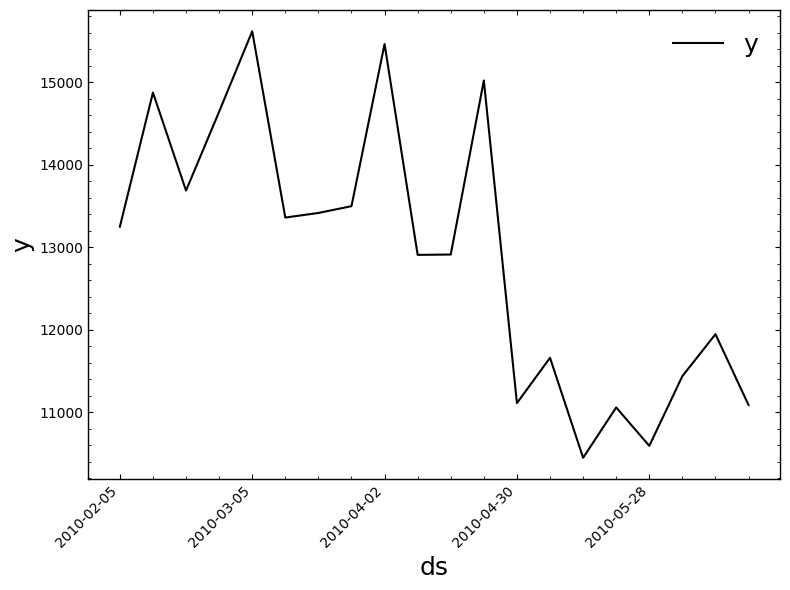

What is the greatest value displayed?

15618.7